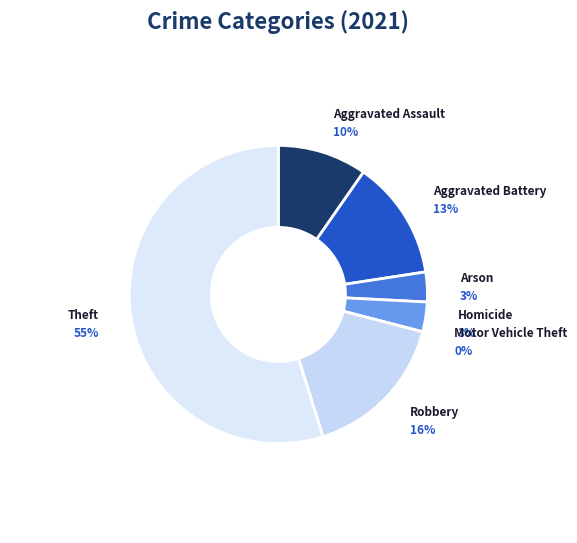

Does Aggravated Battery represent more than half of the total?

No